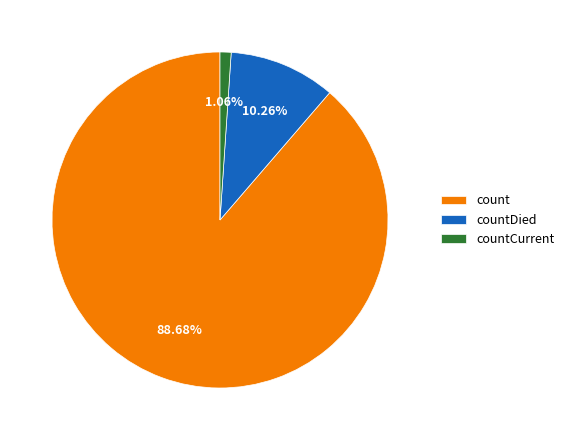

What is the smallest slice in the pie chart?

countCurrent